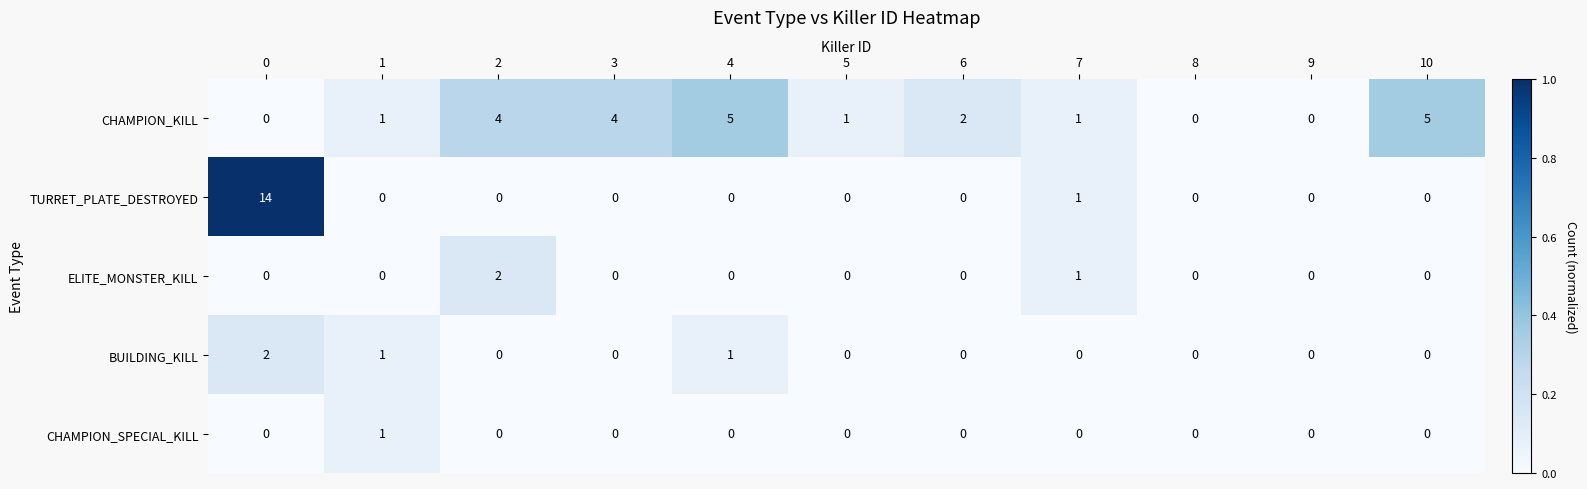

The value of ELITE_MONSTER_KILL at 6 is -1. True or false?

False